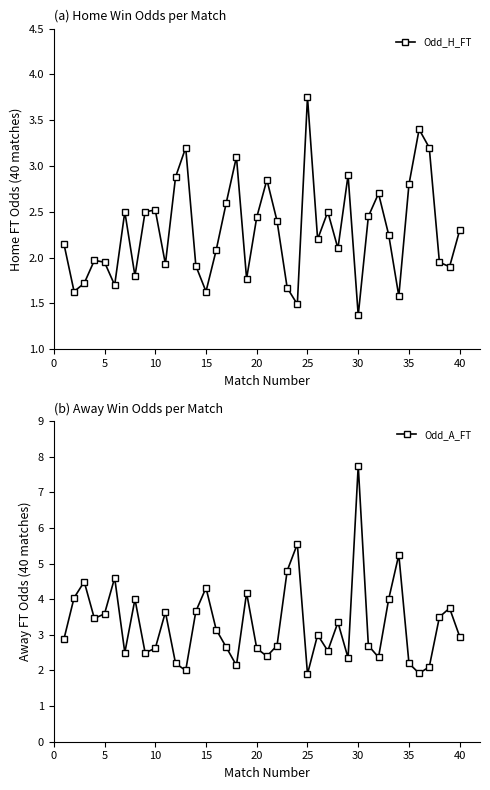

True or false: Odd_A_FT has a value of 2.5 at 25.

False